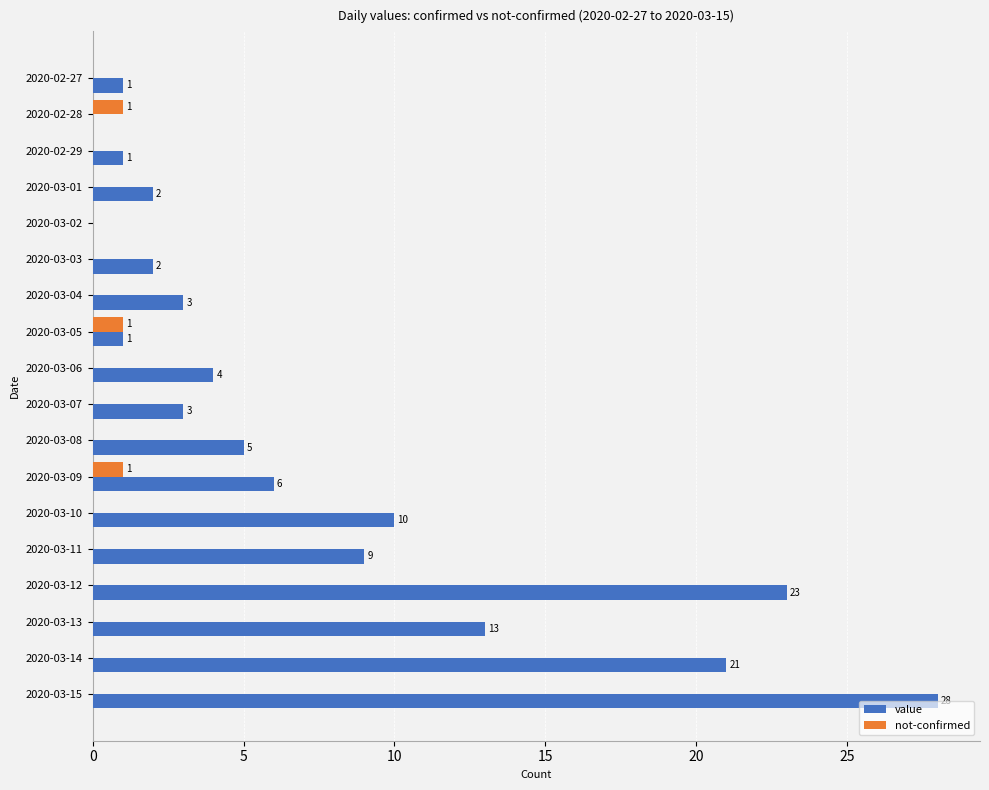

Is it true that value equals 3 at 2020-03-06?

False